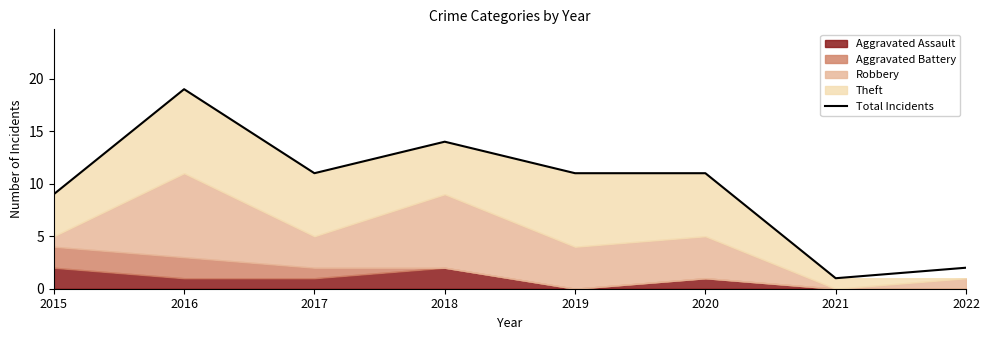

Rank the categories by value from lowest to highest.

2021, 2022, 2015, 2017, 2019, 2020, 2018, 2016